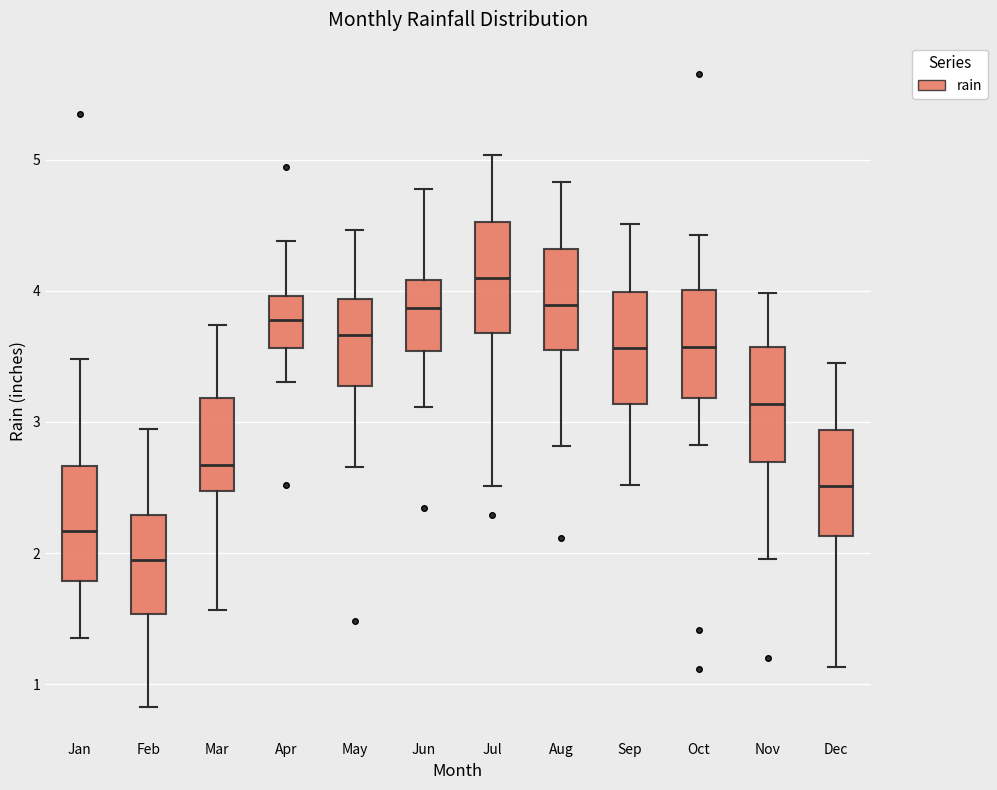

Where does the lower whisker of the box for Feb end on the y-axis? The values are not printed on the chart, so give them approximately, as read against the axis.

0.8